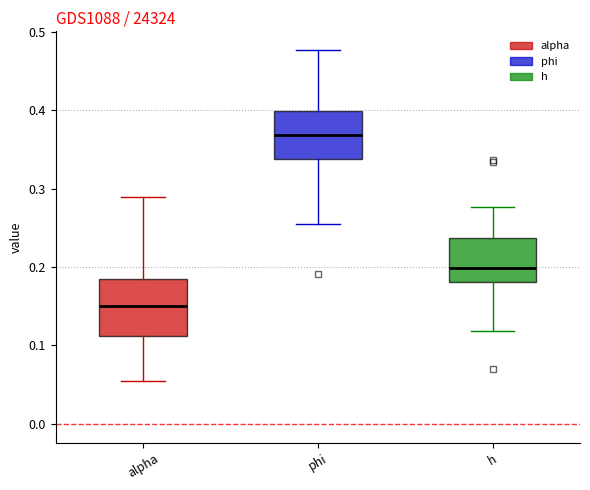

Where is the lower edge of the box for alpha on the y-axis? The values are not printed on the chart, so give them approximately, as read against the axis.

0.11